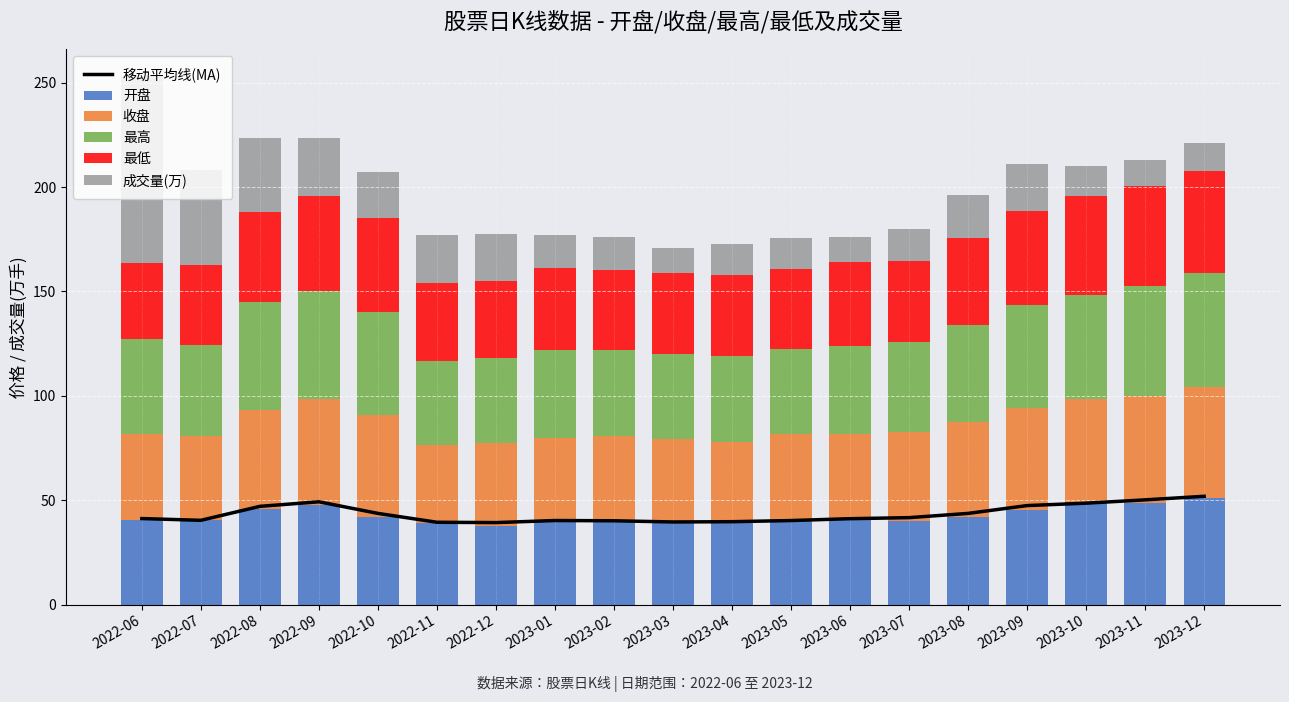

How many data points in 移动平均线(MA) are above 41?

11